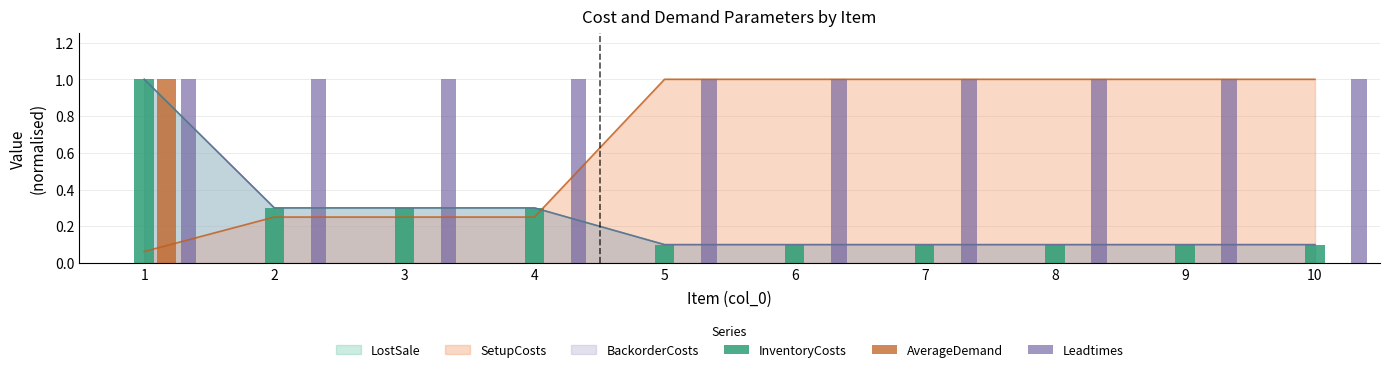

Which series has the largest range (max minus min)?

AverageDemand